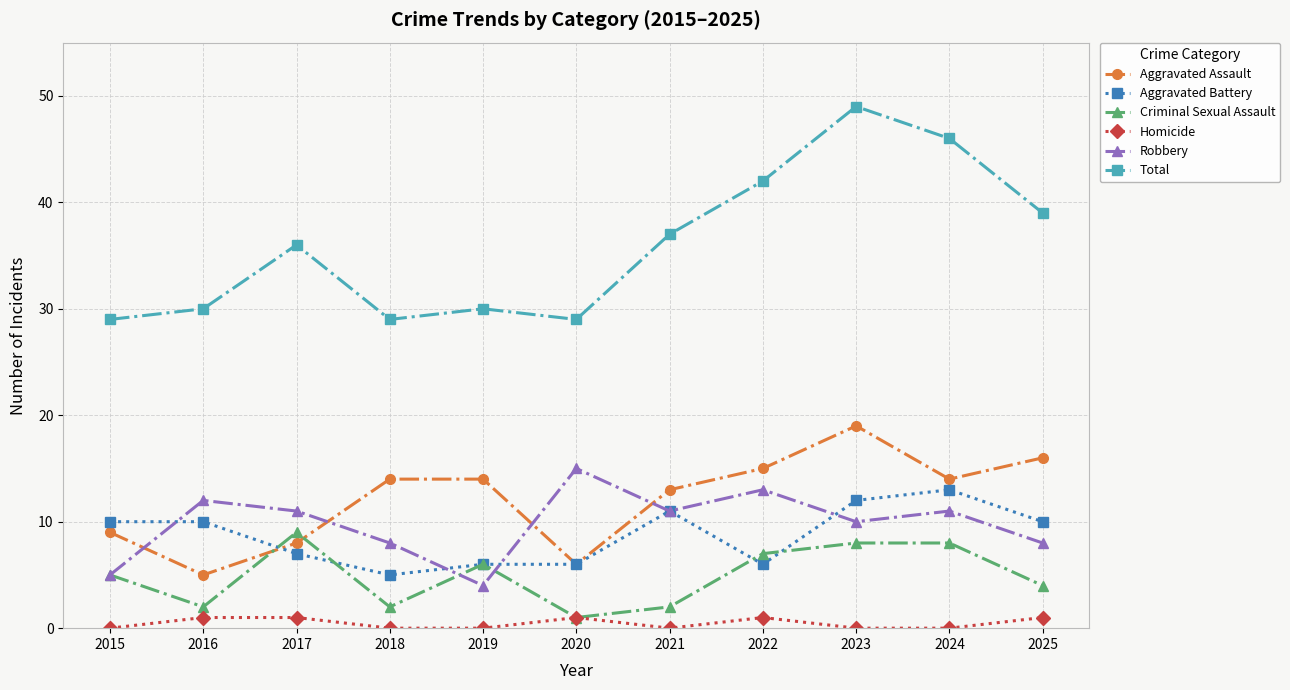

List the series in order of their peak value, lowest first.

Homicide, Criminal Sexual Assault, Aggravated Battery, Robbery, Aggravated Assault, Total